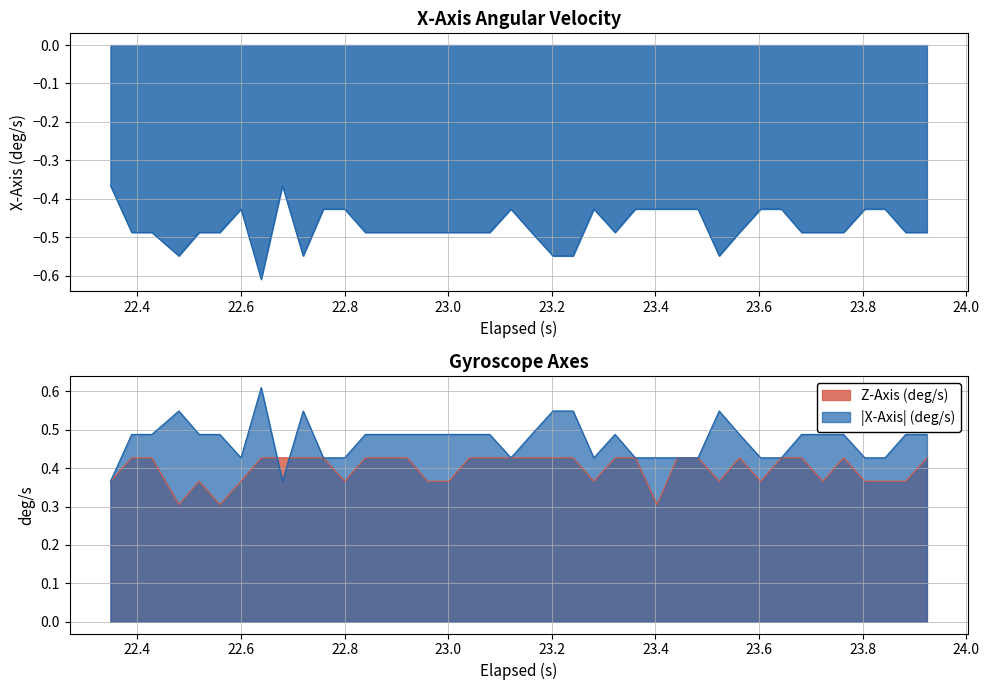

Rank the series by their average value, from lowest to highest.

x_axis, z_axis